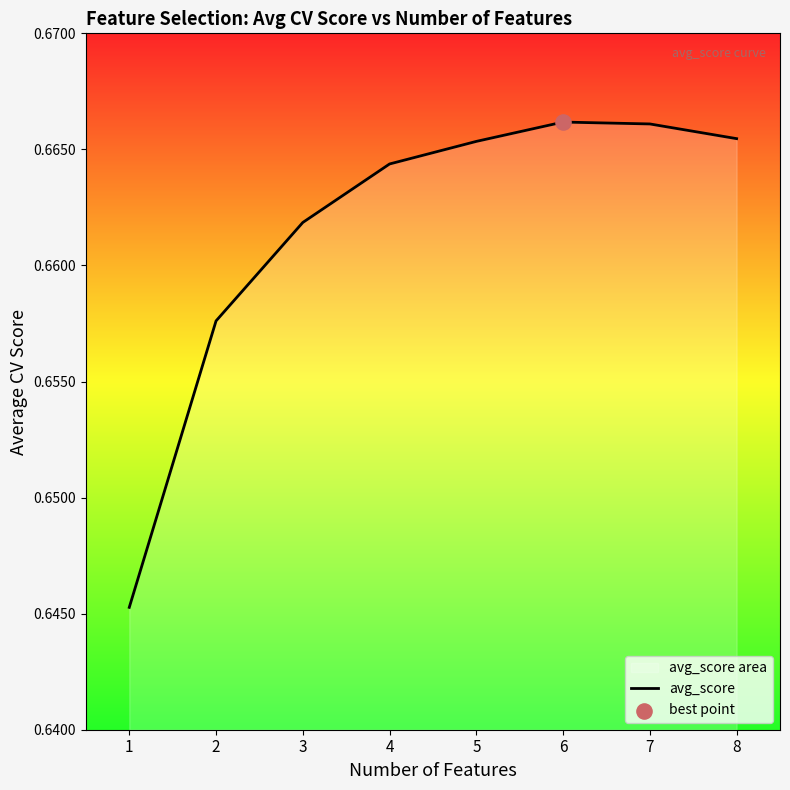

Which has a higher value, 7 or 1?

7